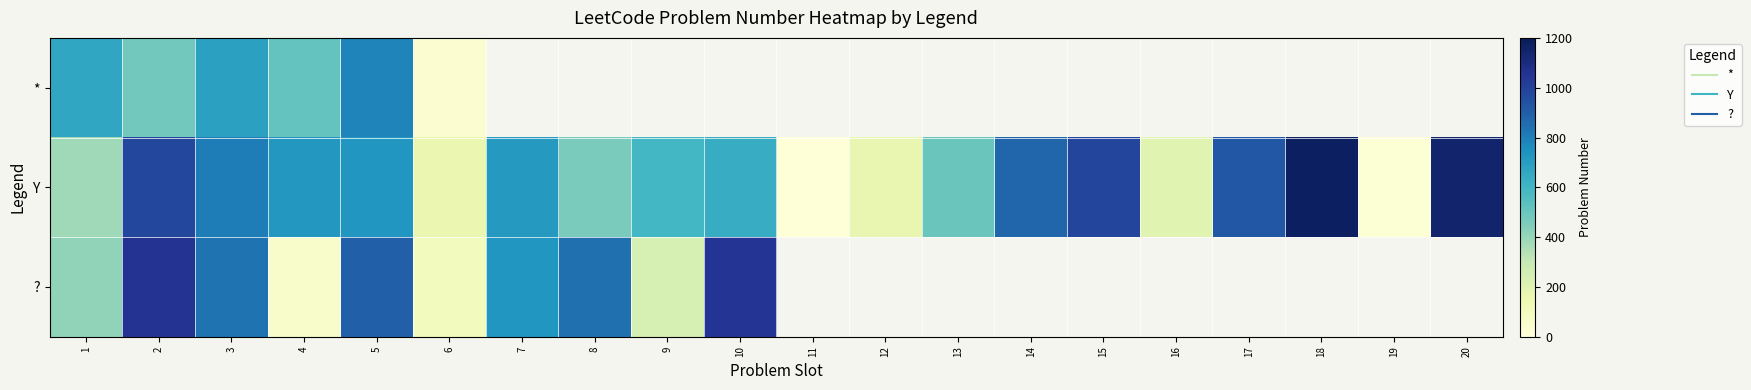

Where is * nearest to the value 409?

2